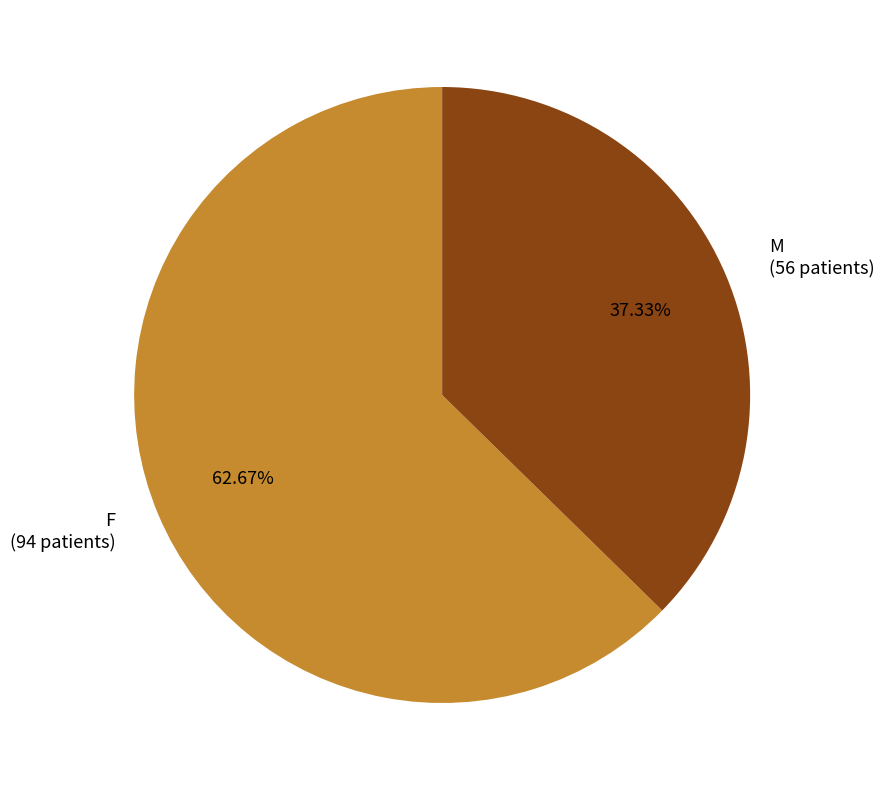

The M slice represents 31% of the pie. True or false?

False